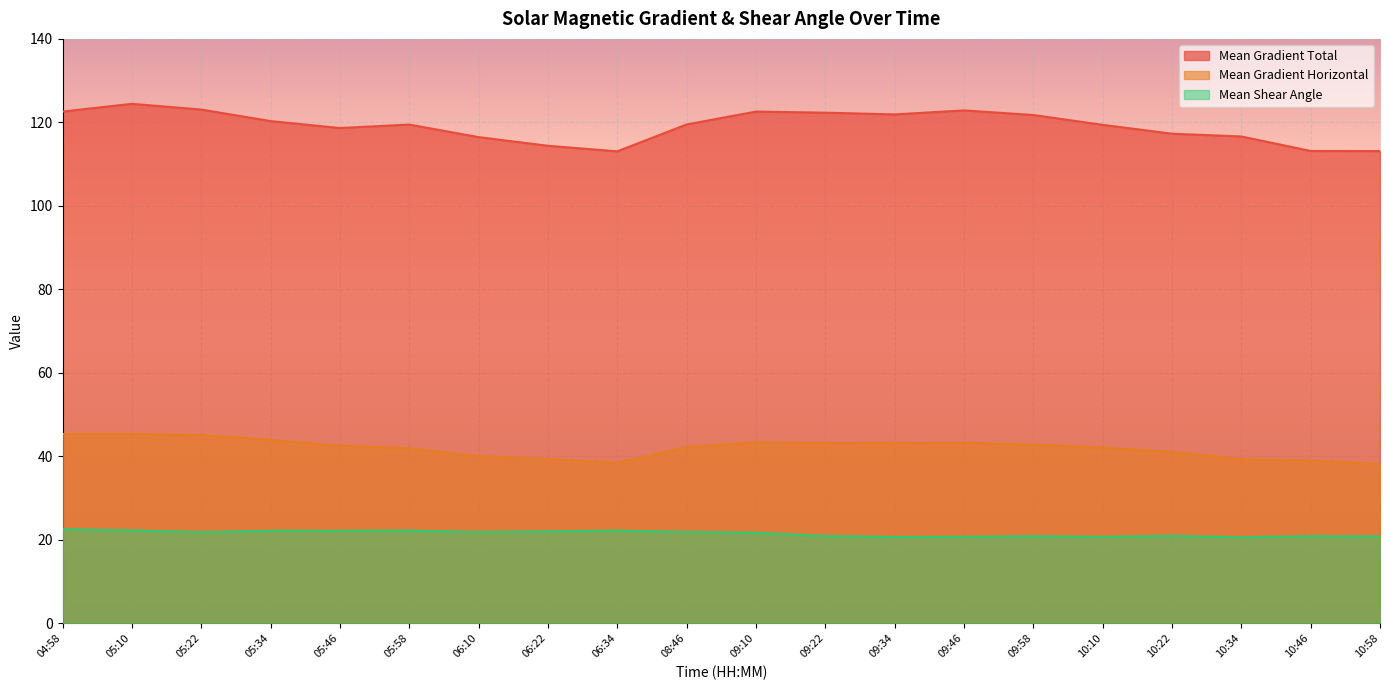

What is the sum of the Mean Shear Angle values at 10:46 and 10:10?

41.6